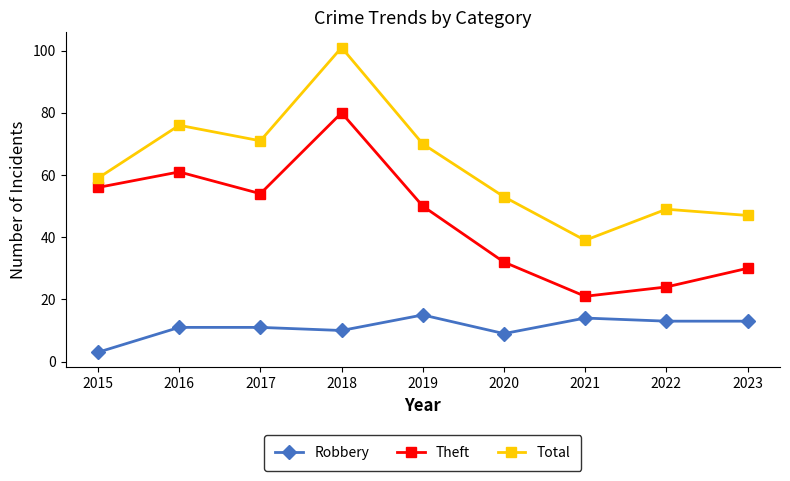

Between 2019 and 2022, which series saw the biggest shift?

Theft